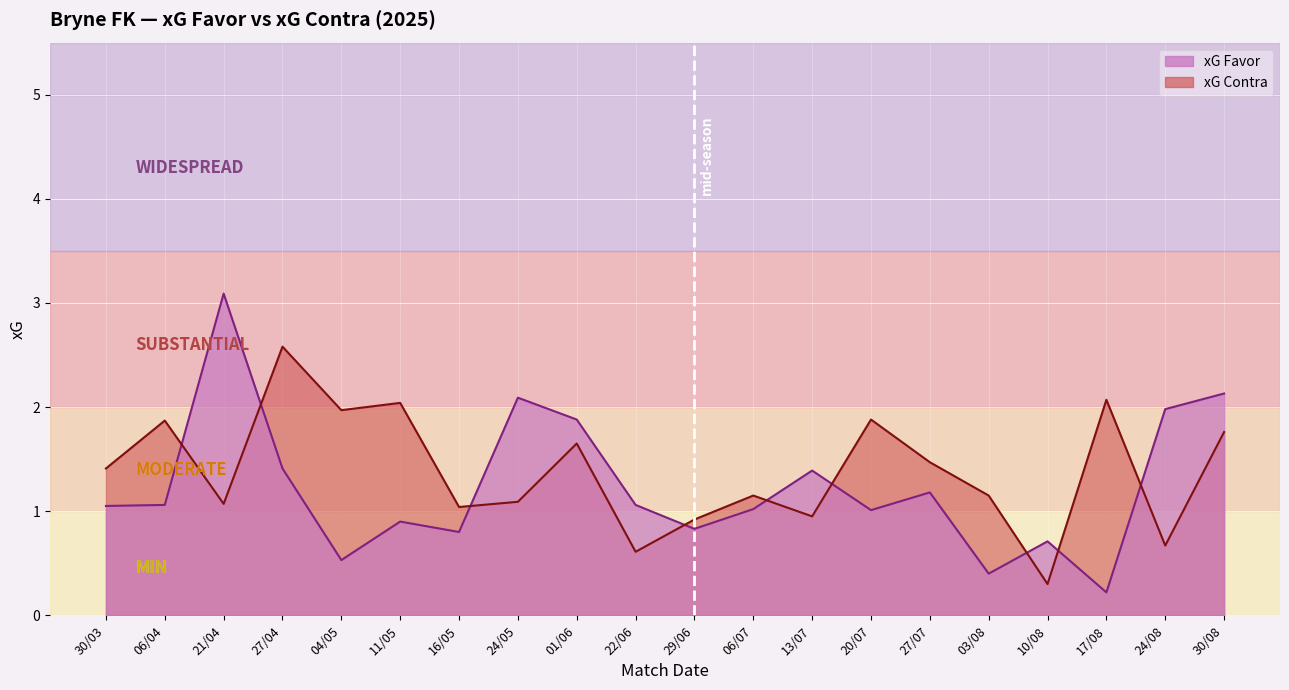

Is it true that xG Contra equals 0.6 at 22/06?

True